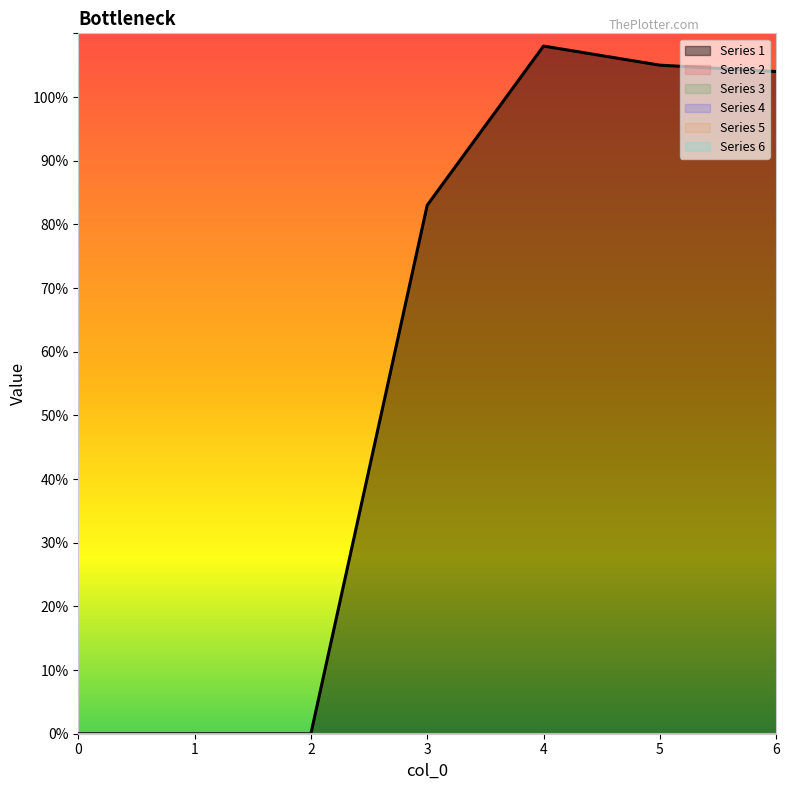

Is the value of 3 at 6 greater than the value of 6 at 5?

No